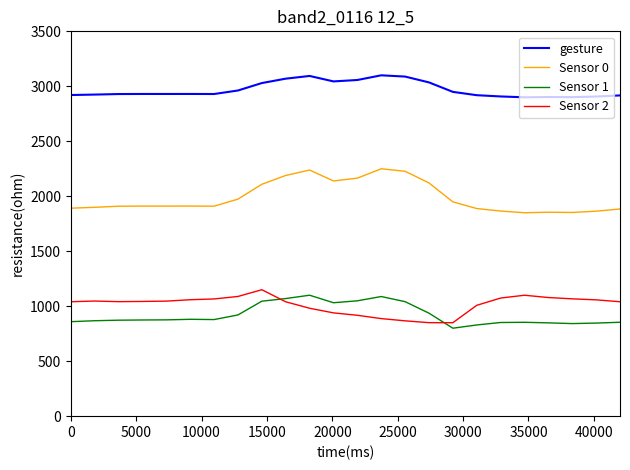

Which series has the largest total across all categories?

gesture